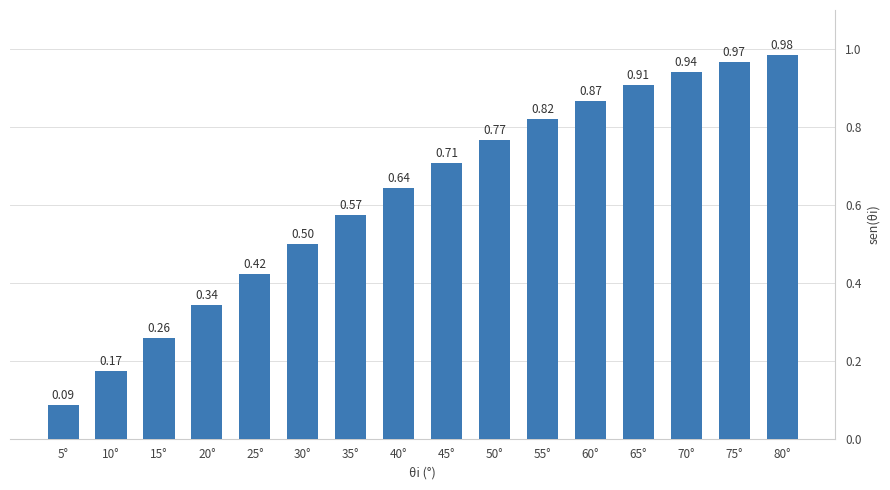

Between 5° and 25°, which is larger?

25°